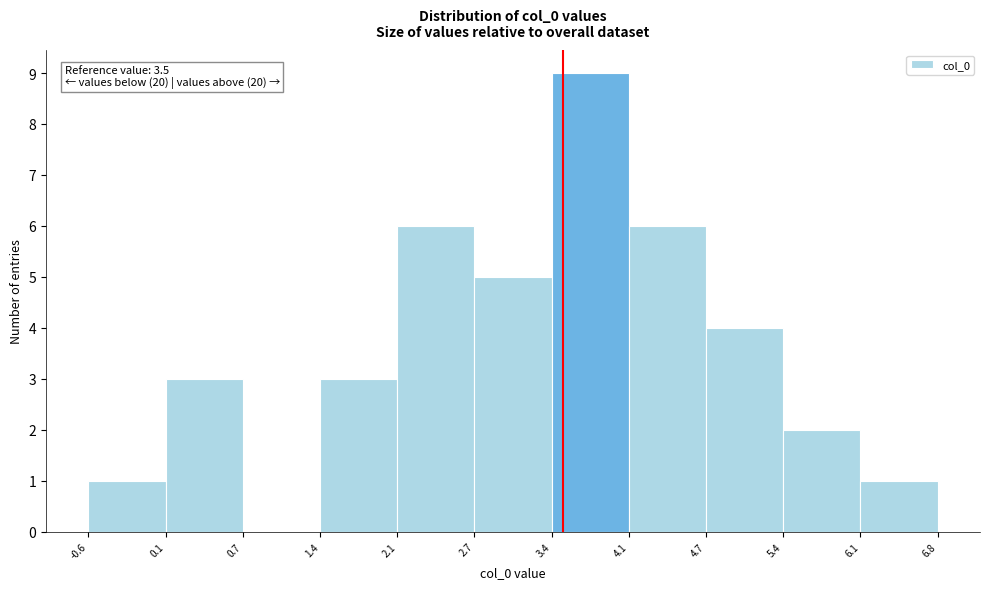

Which range on the x-axis has the tallest bar?

3.4 to 4.1